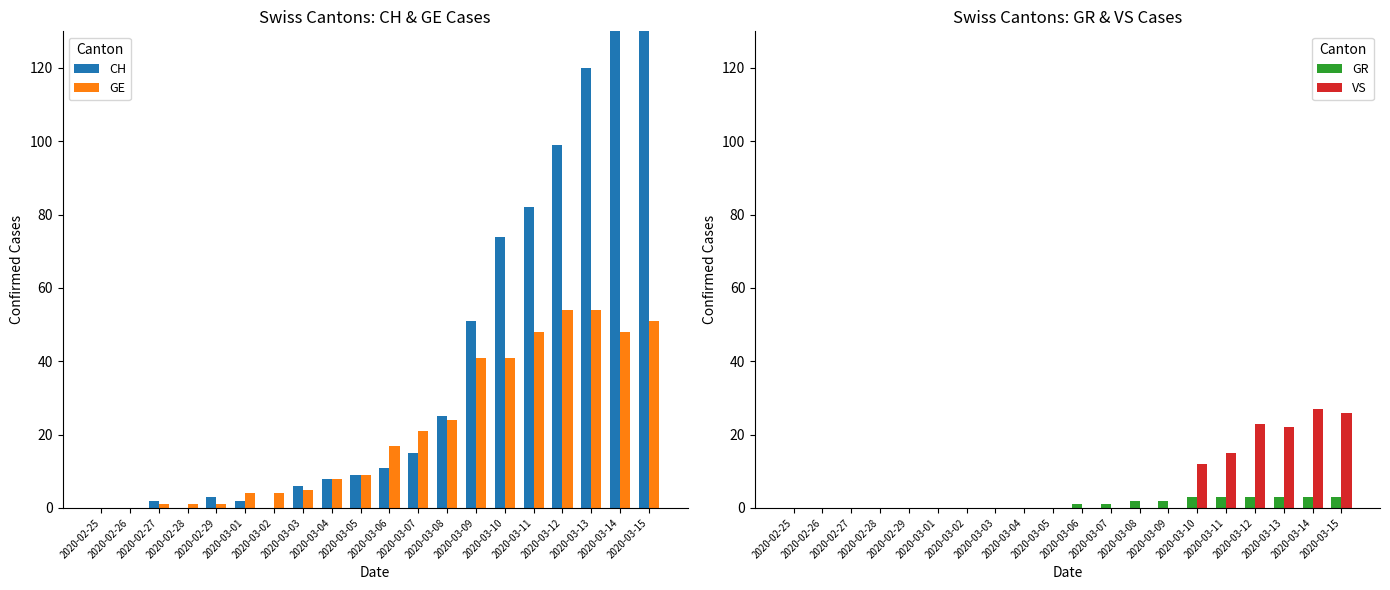

Where does the CH series first go above 11?

2020-03-07